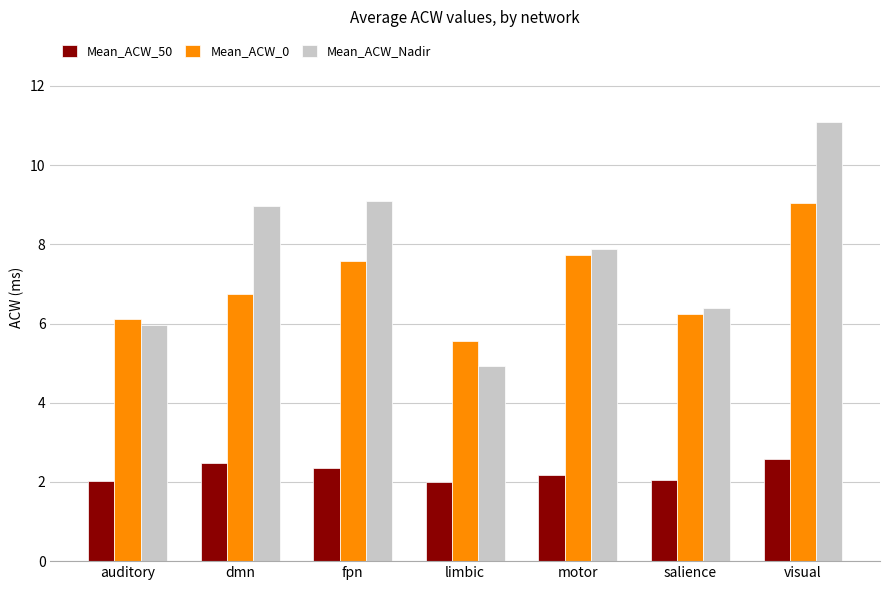

Which category has the highest value across all series?

visual